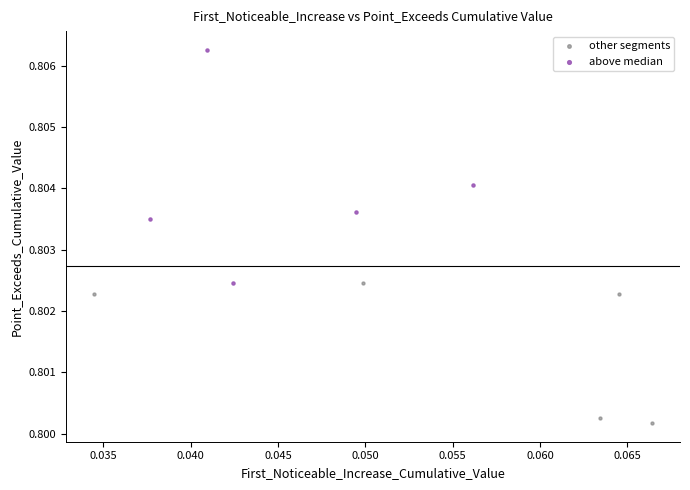

Which series contains the lowest Y value?

other segments